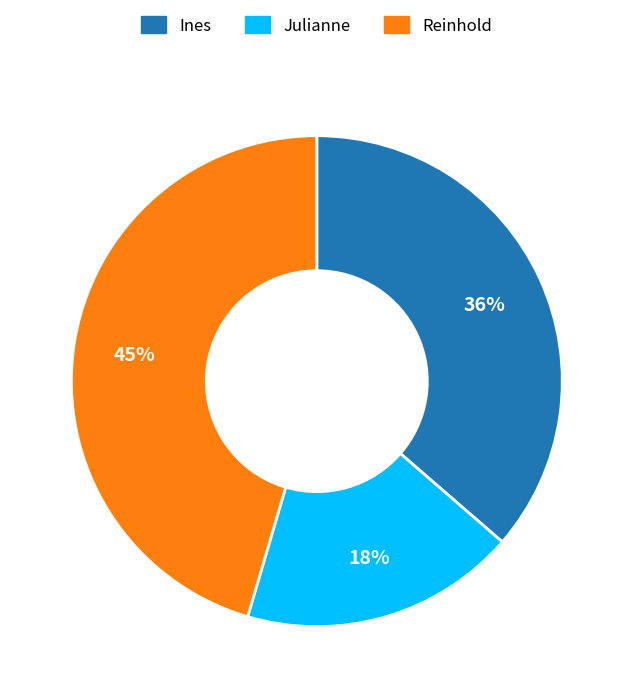

To the nearest percent, what is the difference between the largest and smallest slice percentages?

27%